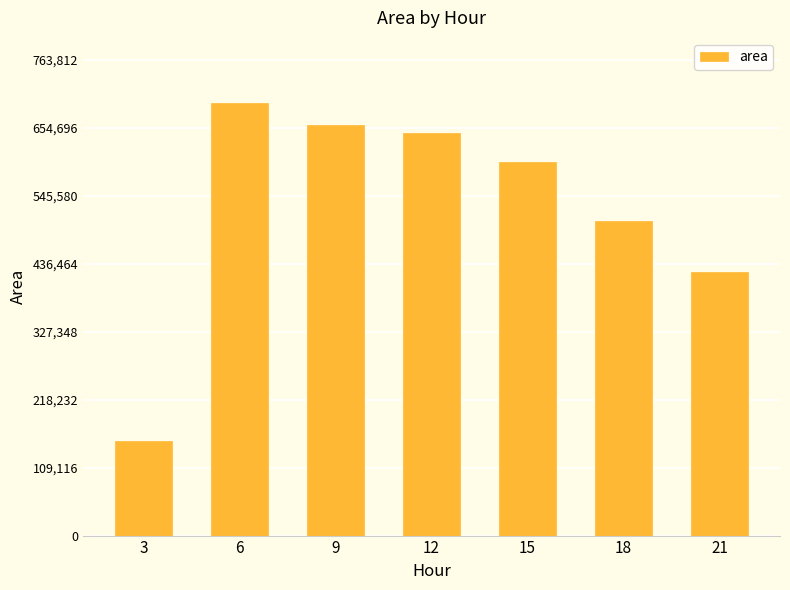

Reading left to right, what are all the values shown in this chart?

3=151250	6=694375	9=659375	12=646250	15=600000	18=504375	21=423125